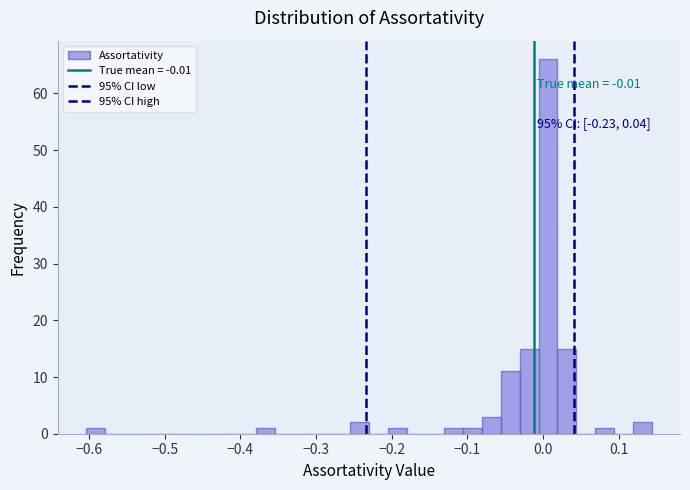

Around what value on the x-axis is the tallest bar? Give the approximate position of its centre, as read against the axis.

0.01